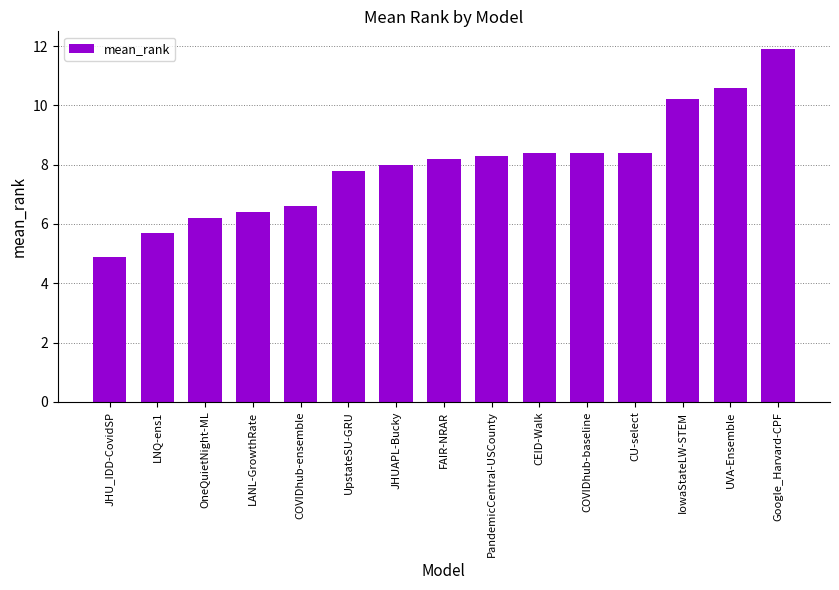

What is the smallest value displayed?

4.9